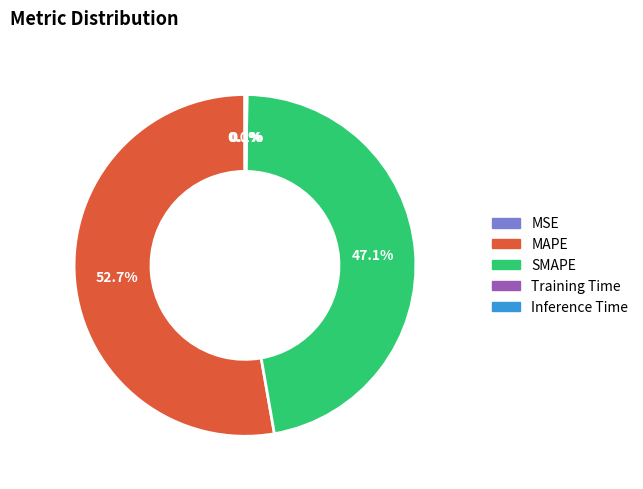

Which slice is the largest?

MAPE